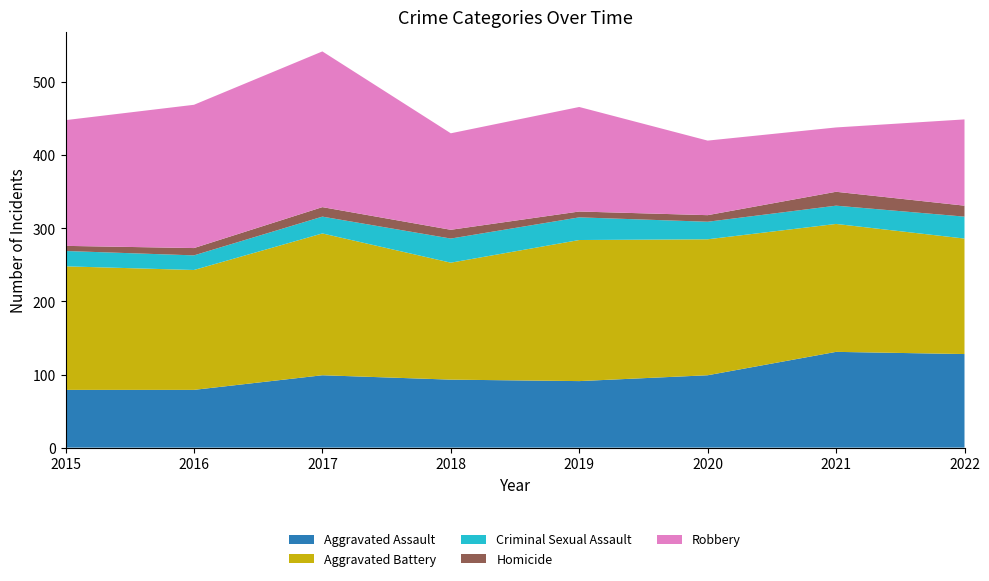

Reading right to left, transcribe all the data shown in this chart.

Aggravated Assault: 2022=128	2021=131	2020=99	2019=91	2018=93	2017=99	2016=79	2015=79
Aggravated Battery: 2022=158	2021=175	2020=186	2019=193	2018=160	2017=194	2016=164	2015=169
Criminal Sexual Assault: 2022=30	2021=25	2020=24	2019=31	2018=33	2017=23	2016=20	2015=21
Homicide: 2022=15	2021=19	2020=9	2019=8	2018=12	2017=13	2016=10	2015=7
Robbery: 2022=118	2021=88	2020=102	2019=143	2018=132	2017=213	2016=196	2015=172